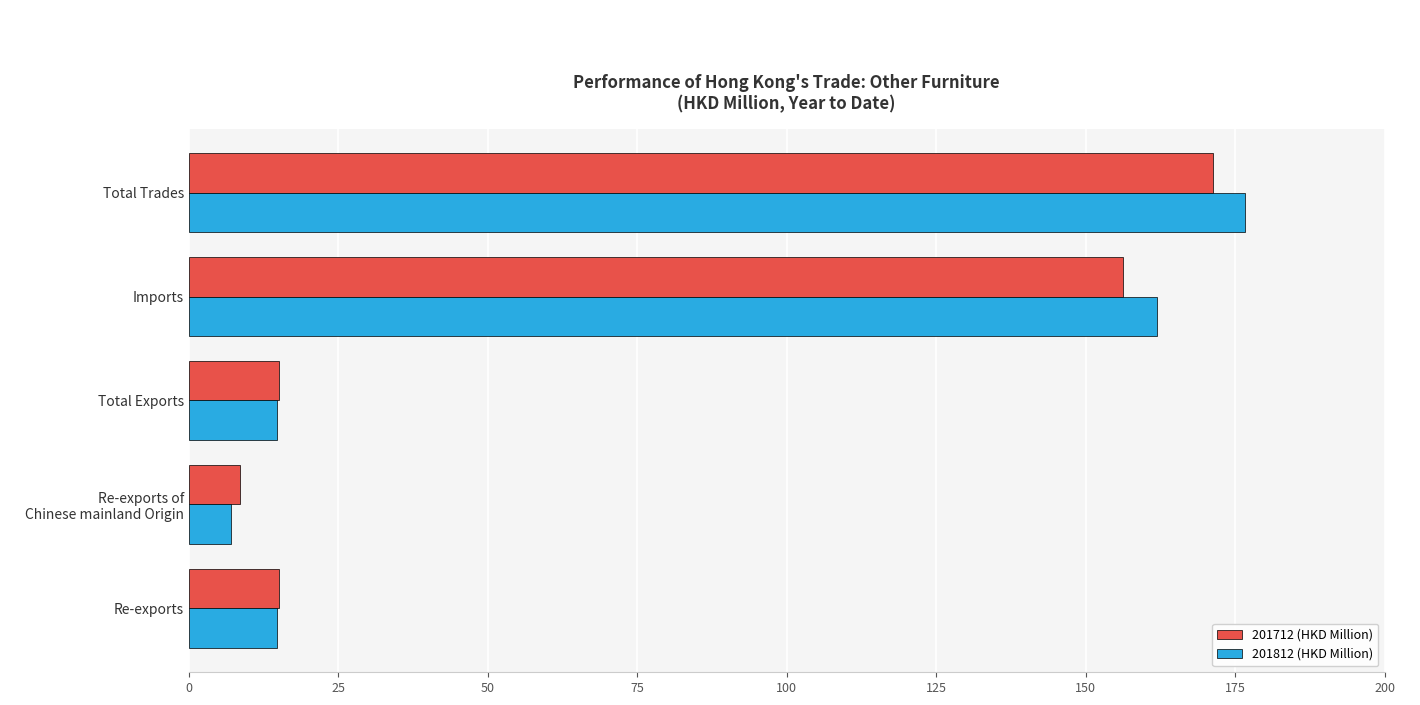

At which label is 201712 (HKD Million) closest to 89?

Imports